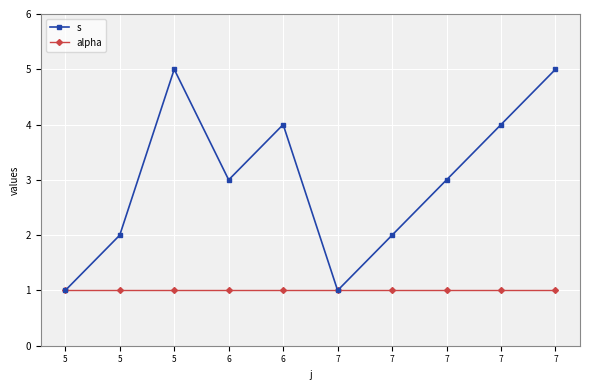

Reading left to right, list all the values displayed in this chart.

s: 1	2	5	3	4	1	2	3	4	5
alpha: 1	1	1	1	1	1	1	1	1	1